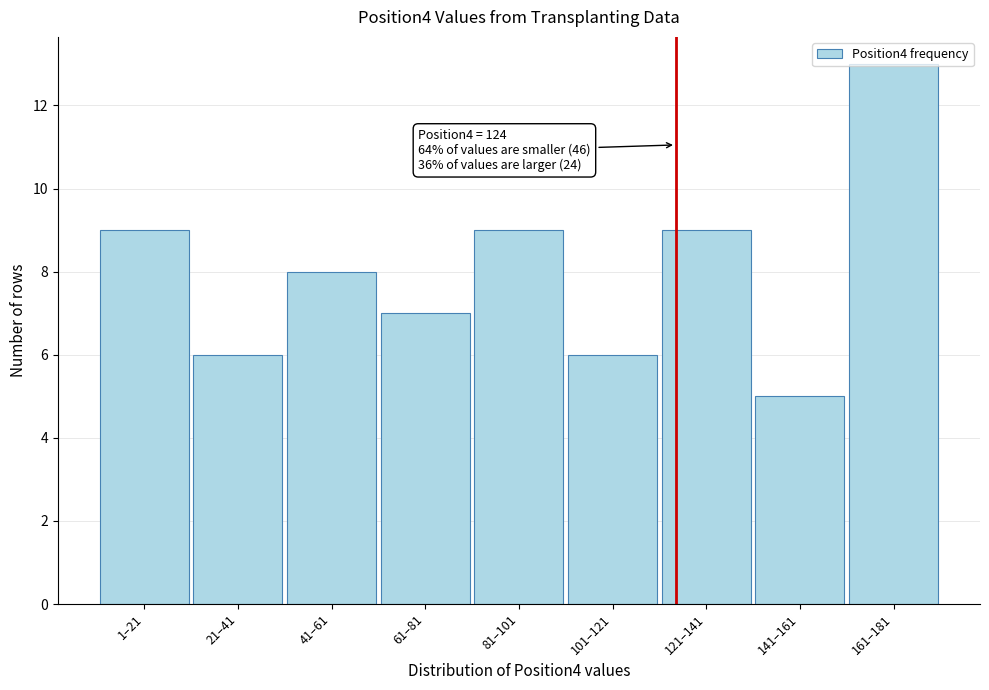

What is the sum of the values at 1–21 and 161–181?

22